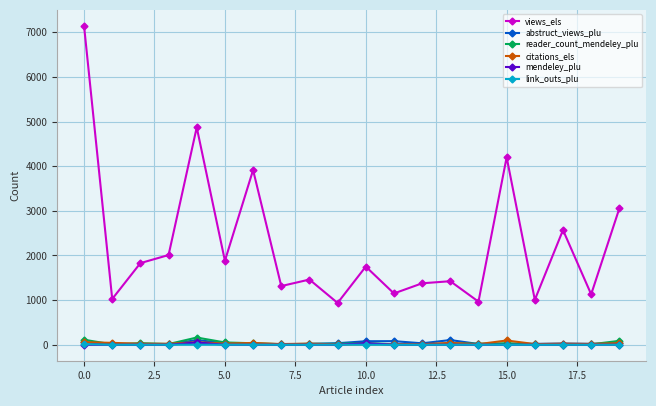

Count the number of data series in this chart.

6